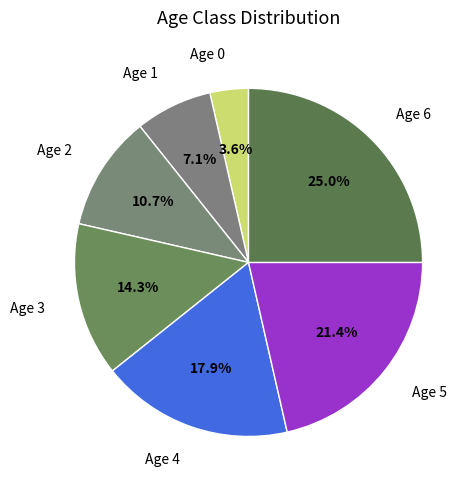

How many slices are in this pie chart?

7